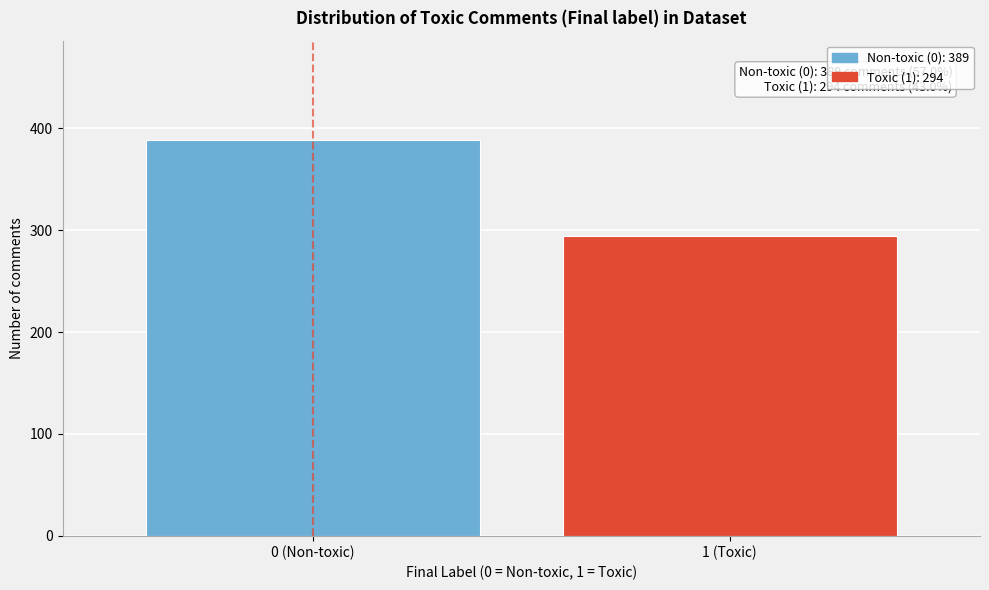

Reading left to right, what are all the values shown in this chart?

0 (Non-toxic)=389	1 (Toxic)=294